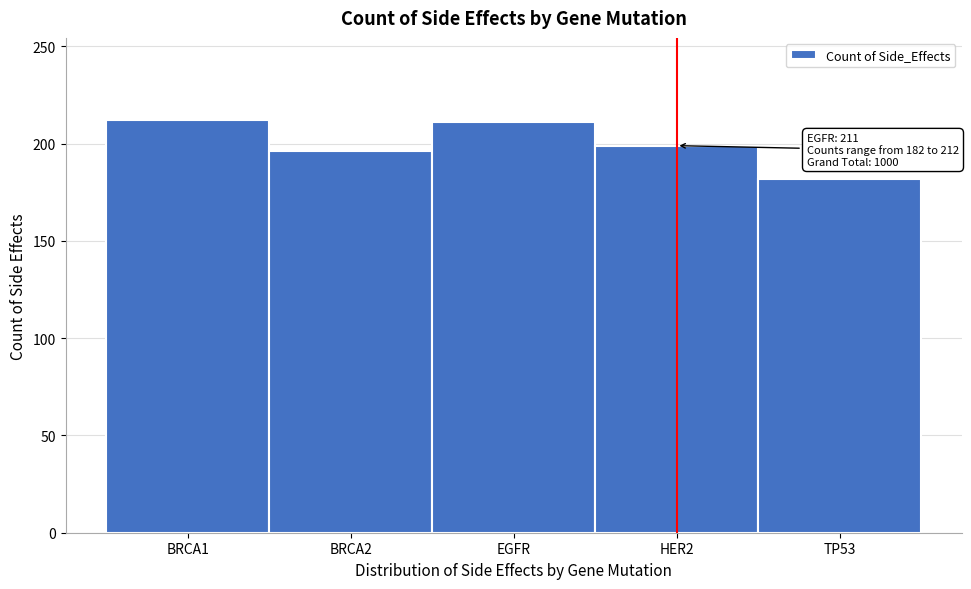

What is the sum of all values?

1000